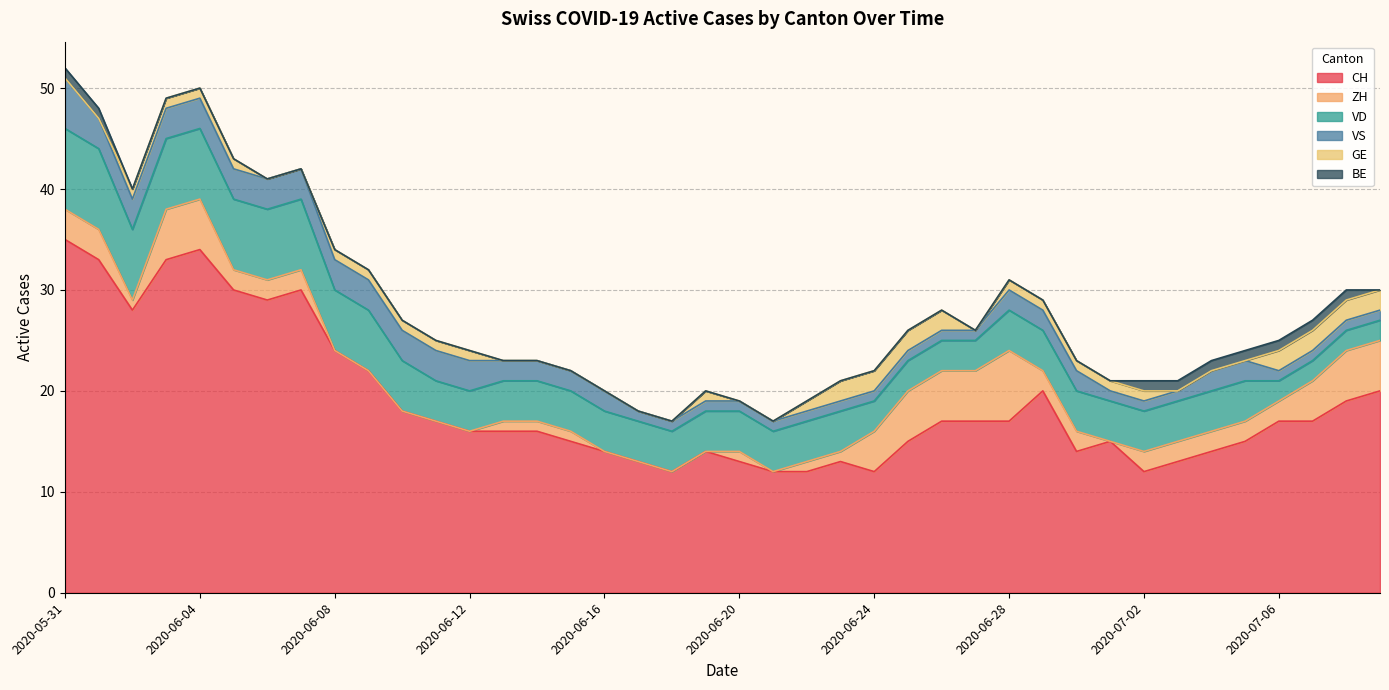

At which category is the sum across all series the highest?

2020-05-31